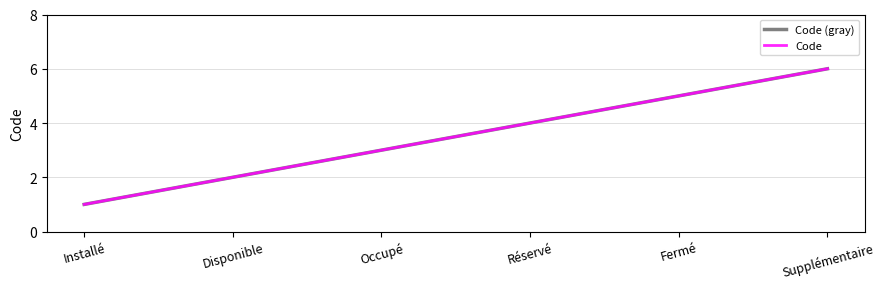

What is the maximum value for Code (gray)?

6